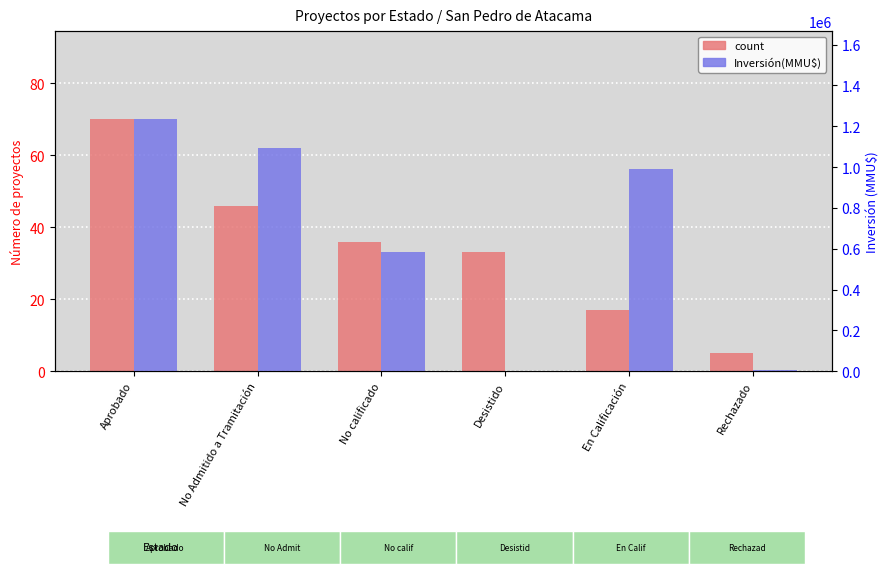

Reading left to right, extract all data points from this chart.

count: Aprobado=70	No Admitido a Tramitación=46	No calificado=36	Desistido=33	En Calificación=17	Rechazado=5
Inversión(MMU$): Aprobado=1234040	No Admitido a Tramitación=1094810	No calificado=583500	Desistido=200	En Calificación=988778	Rechazado=5000